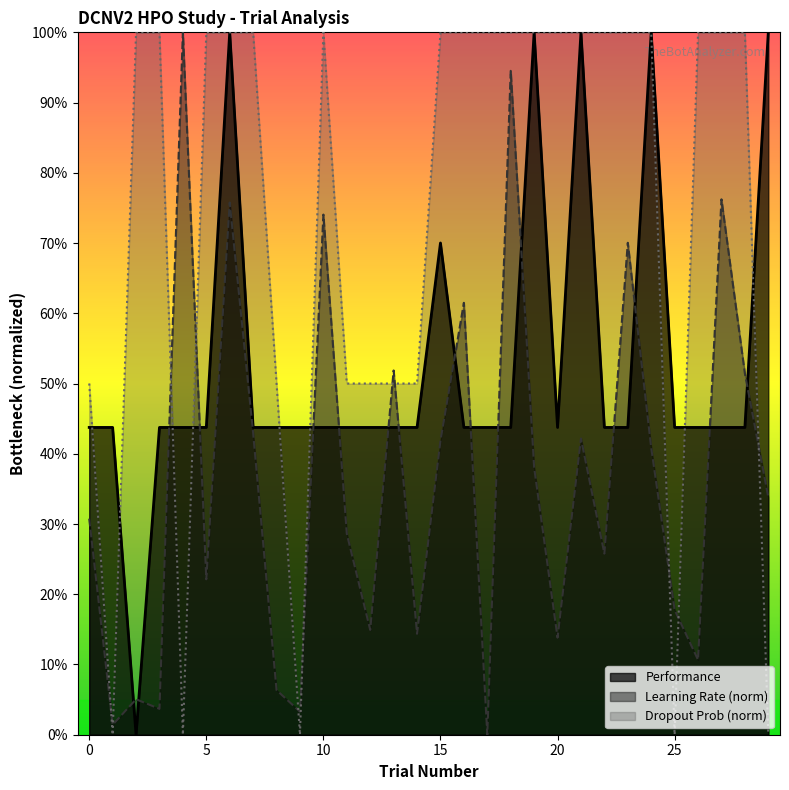

How many distinct data groups are displayed?

3